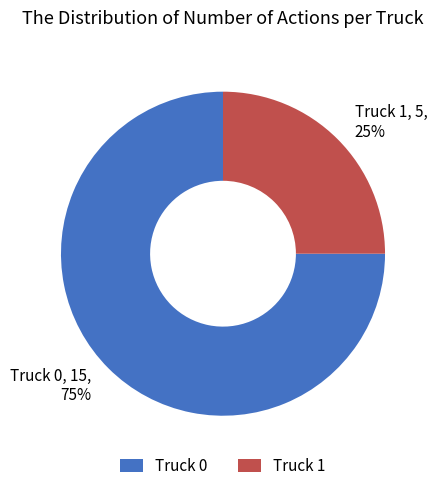

To the nearest percent, what is the difference between the largest and smallest slice percentages?

50%